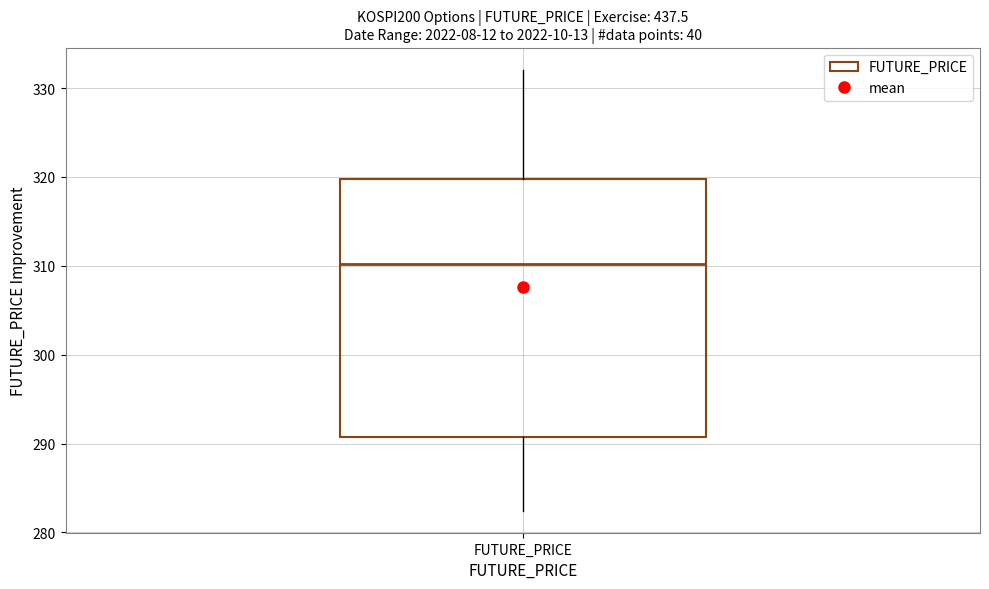

Where does the lower whisker of the box for FUTURE_PRICE end on the y-axis? The values are not printed on the chart, so give them approximately, as read against the axis.

282